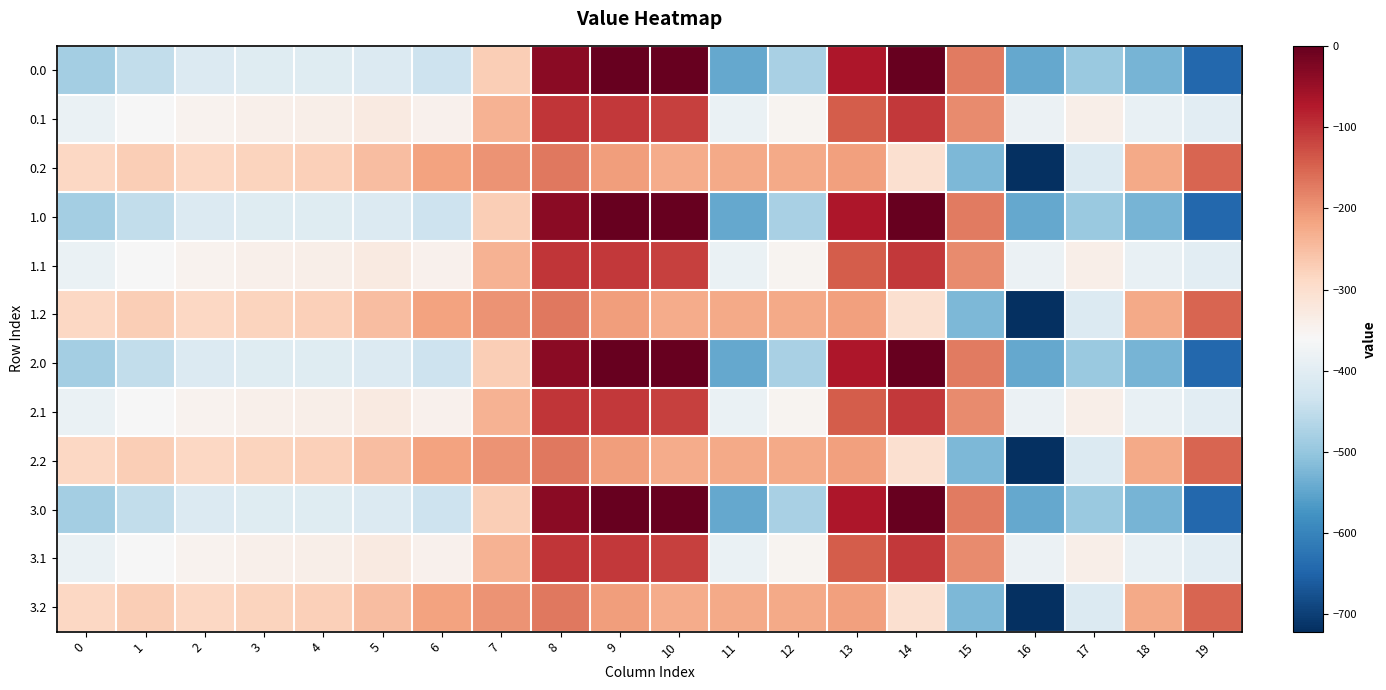

What is the minimum value shown in the chart?

-721.2